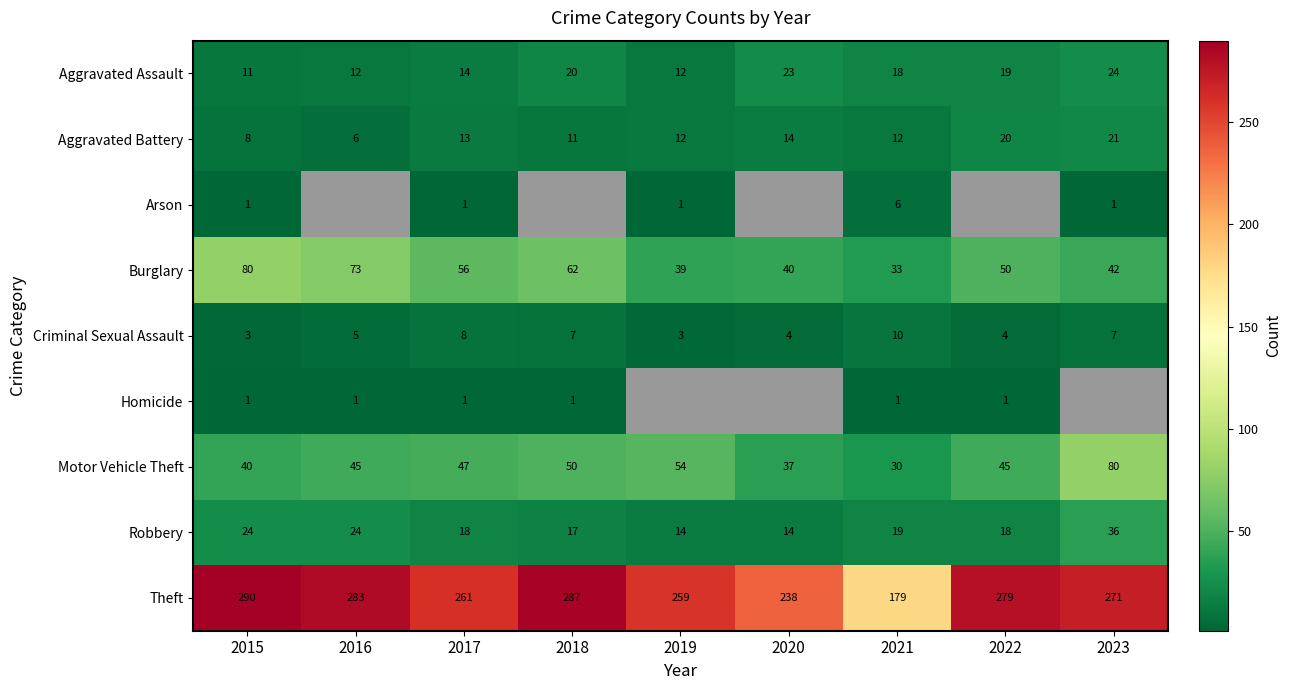

The Criminal Sexual Assault series shows 4.0 at 2020. True or false?

True